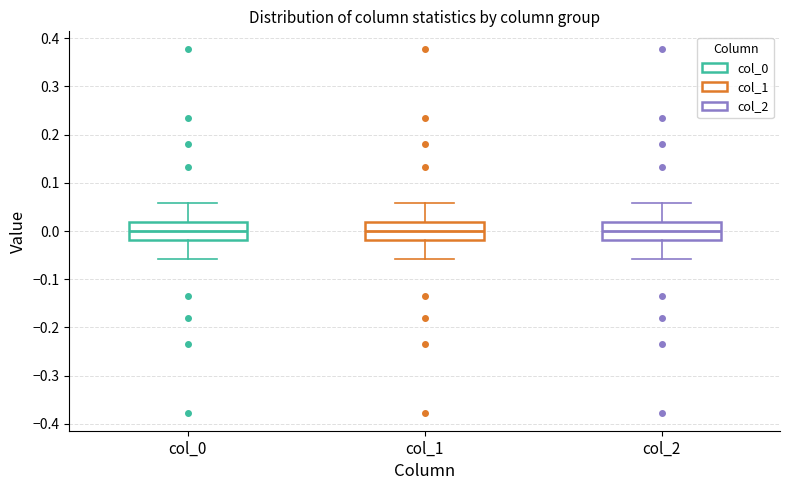

Reading left to right, read every box against the y-axis: the position of its median line, the range the box covers, and the ends of its whiskers. The values are not printed on the chart, so give them approximately, as read against the axis.

col_0: median 0.00, box -0.02 to 0.02, whiskers -0.06 to 0.06
col_1: median 0.00, box -0.02 to 0.02, whiskers -0.06 to 0.06
col_2: median 0.00, box -0.02 to 0.02, whiskers -0.06 to 0.06